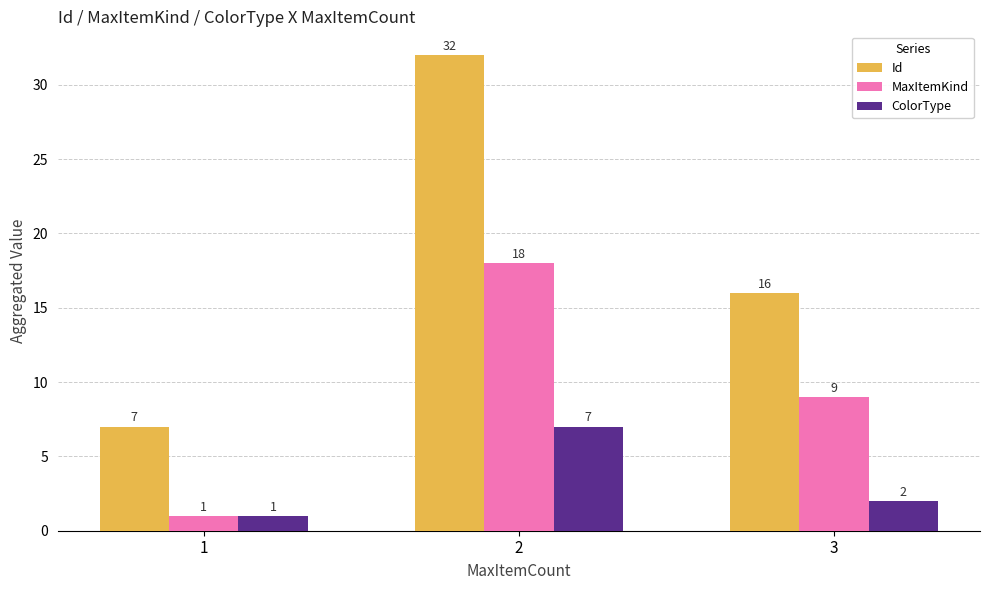

Which series has the widest spread of values?

Id